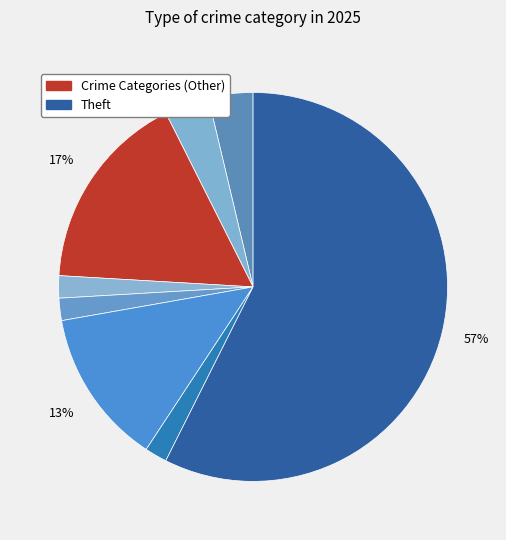

How many segments does this pie chart have?

9